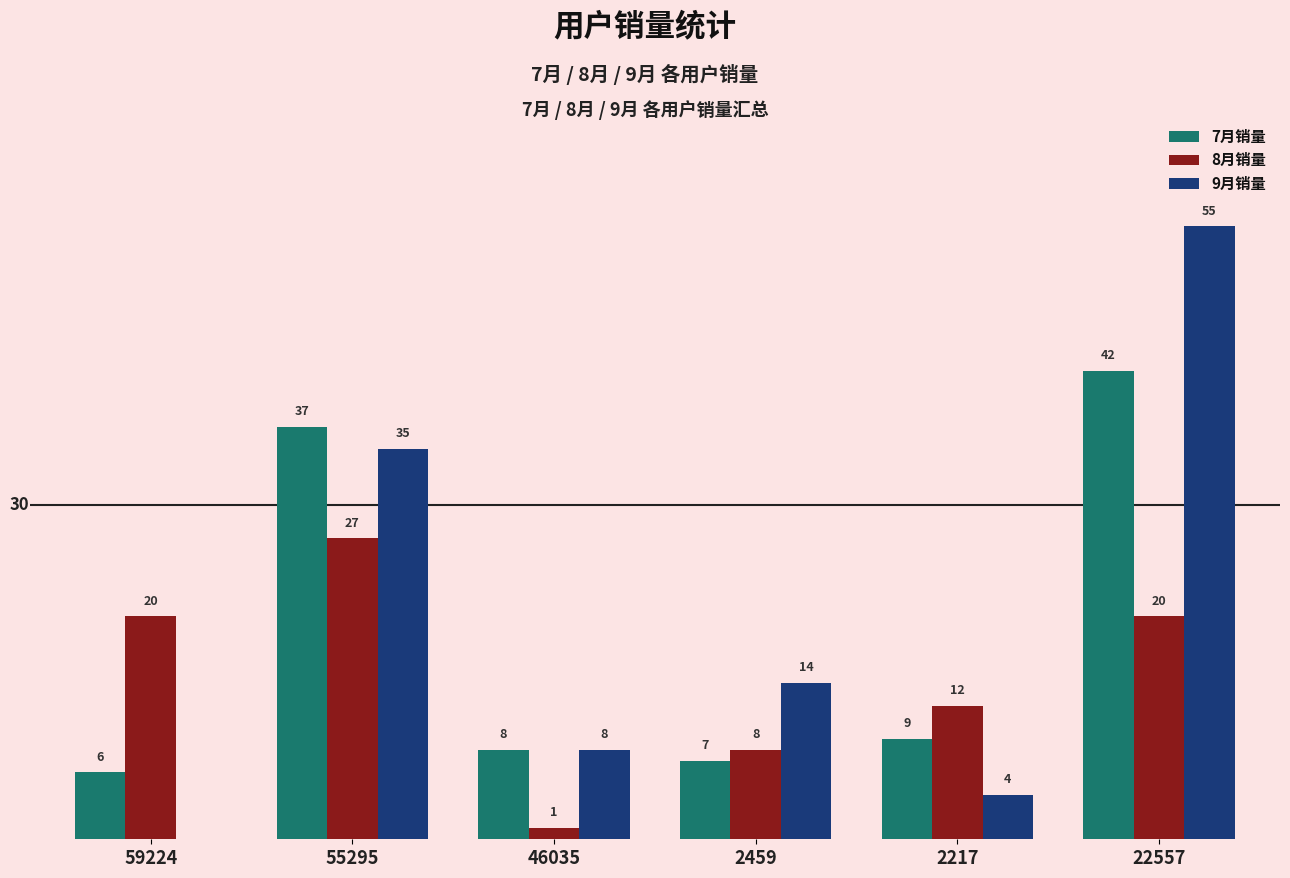

Which series changed the most between 46035 and 2459?

8月销量